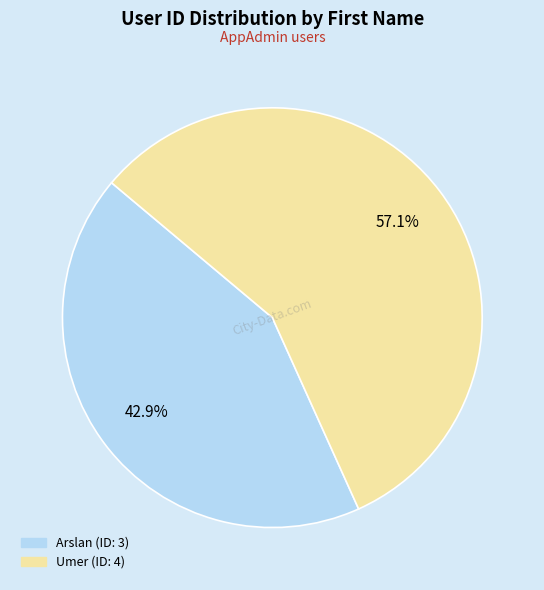

What percentage is NOT represented by Arslan?

57.1%